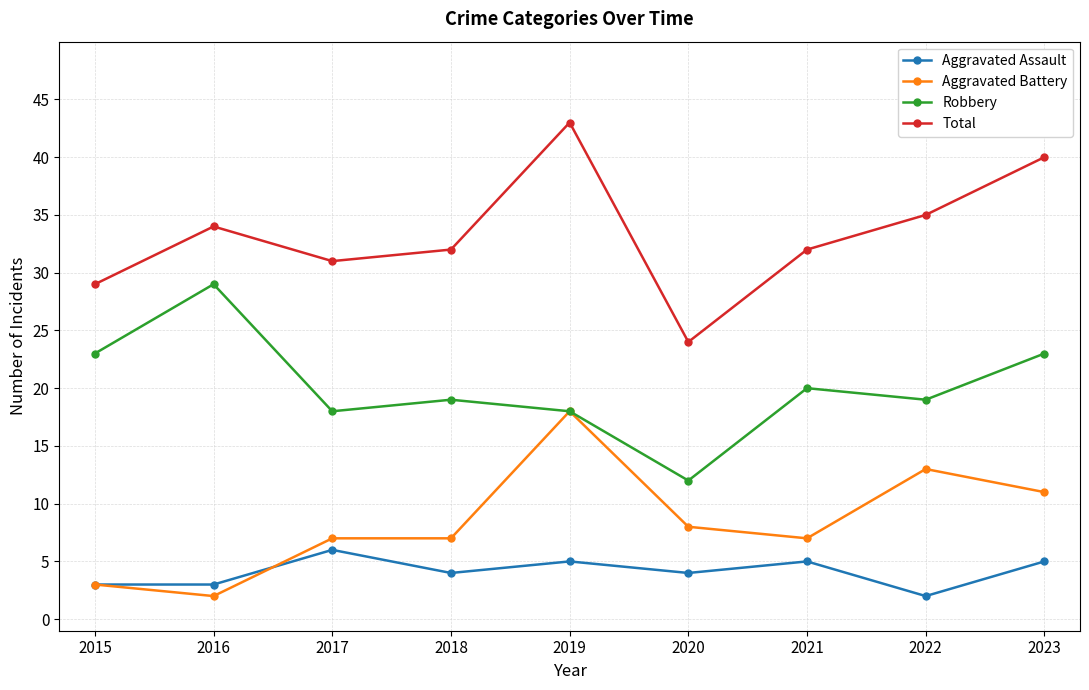

What is the value of the Robbery point at the 5th from the left?

18